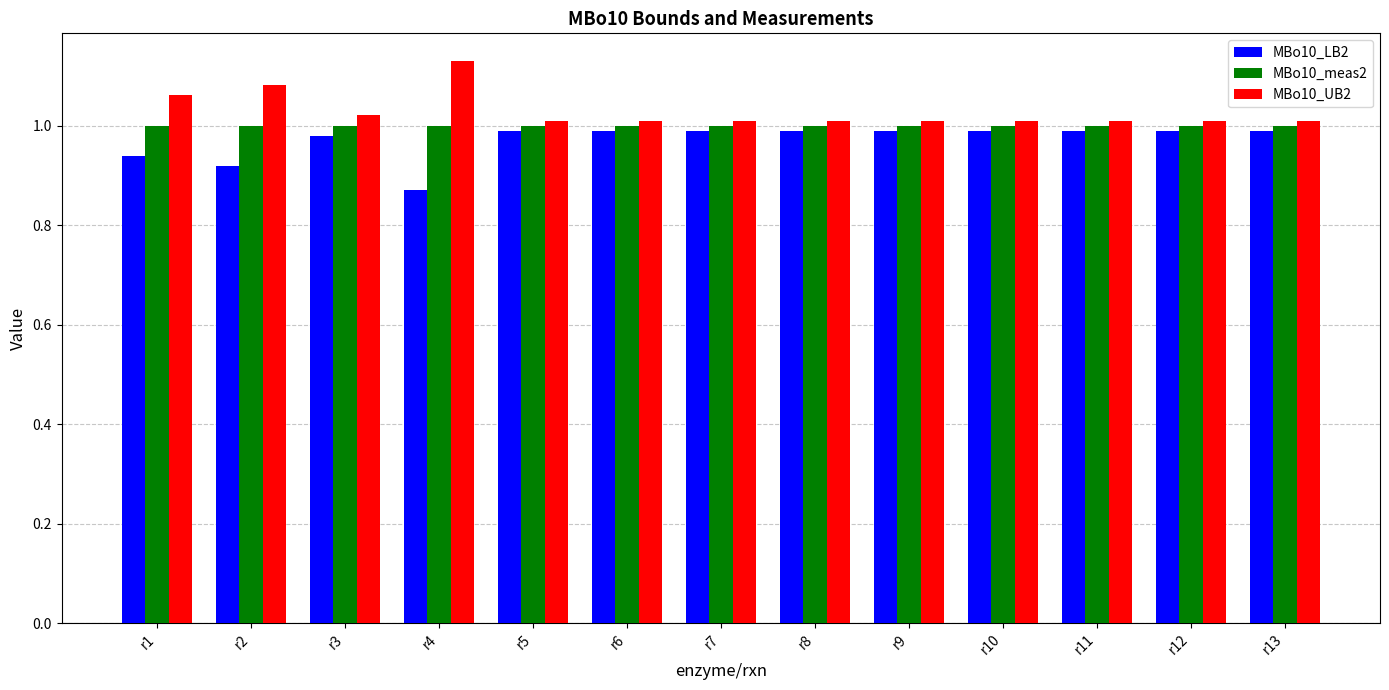

Count the number of categories in the chart.

13